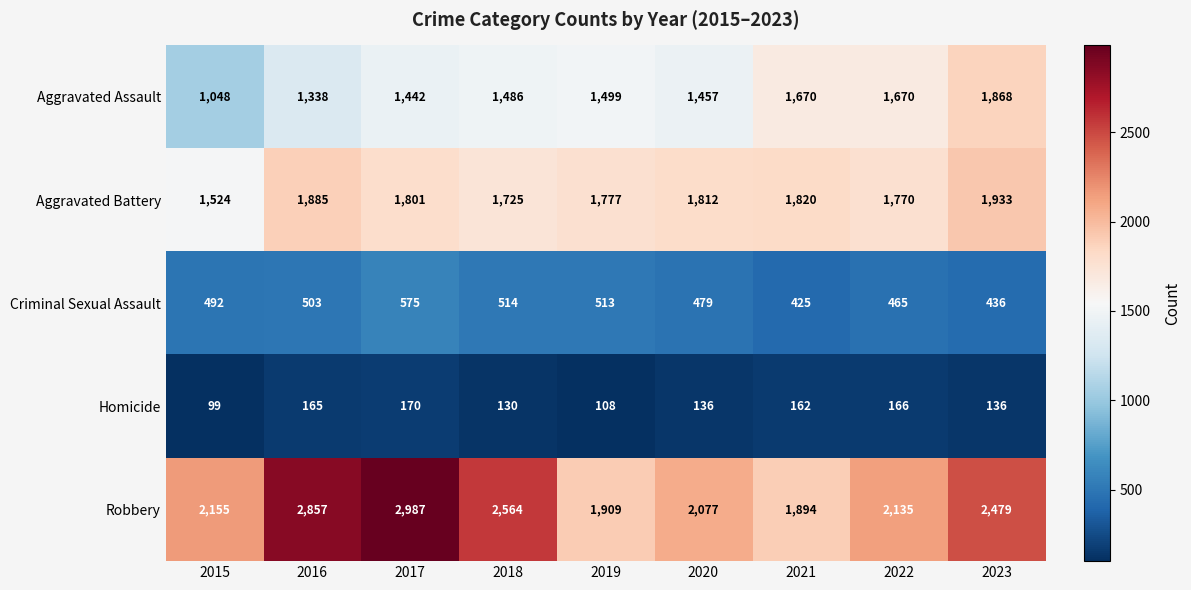

What is the total value across all series at 2023?

6852